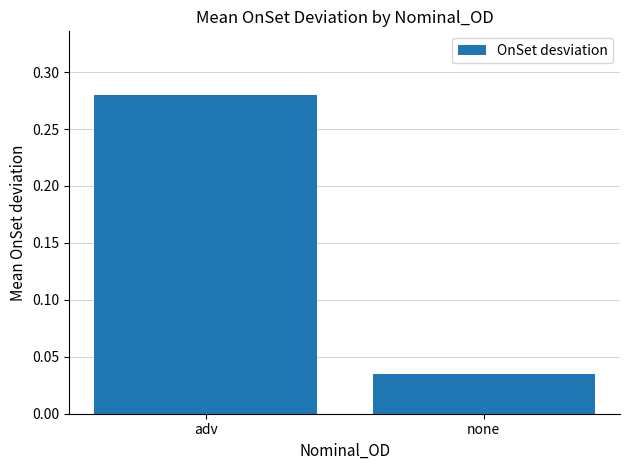

What is the average value?

0.2